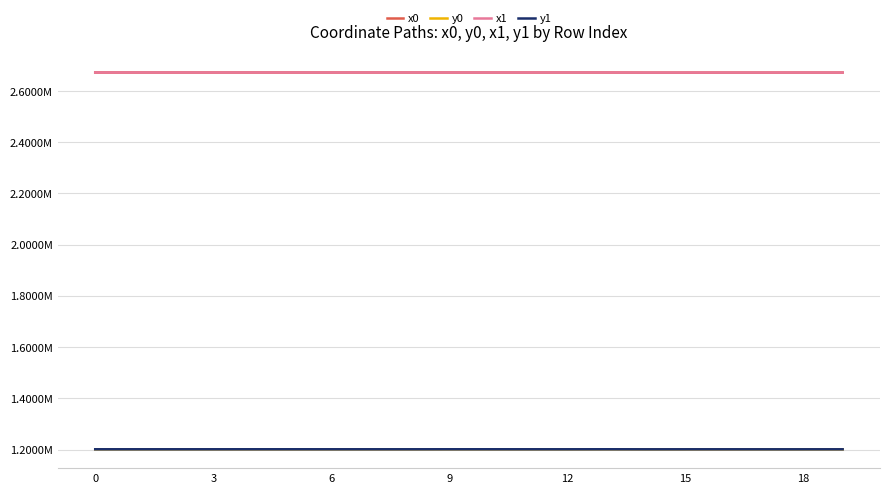

Does the chart have visible grid lines?

Yes